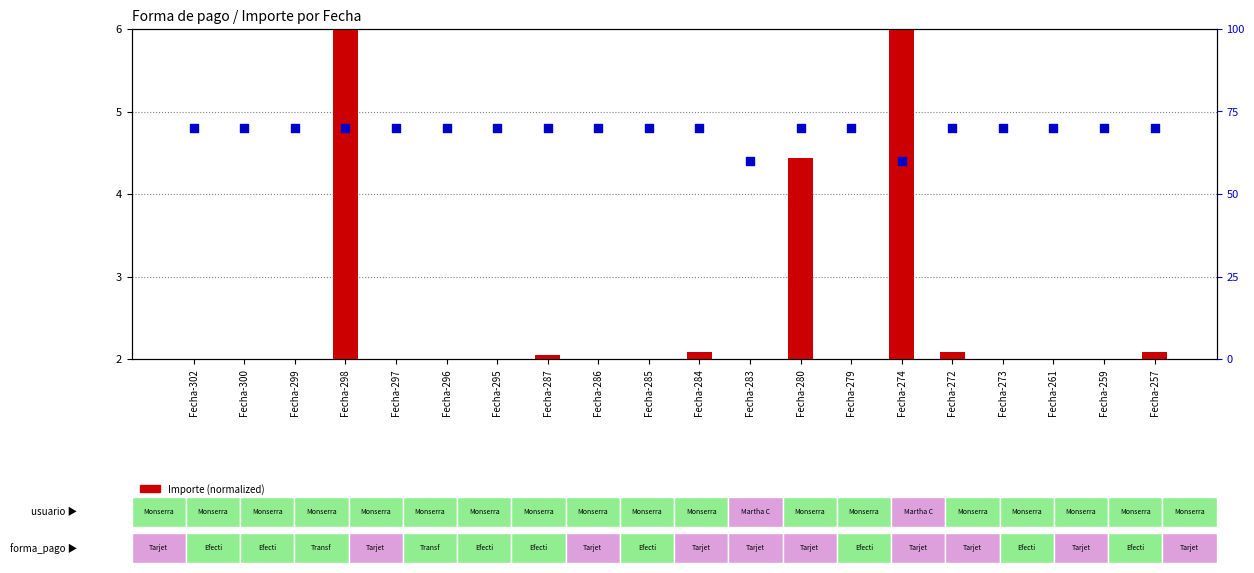

At which category is the sum across all series the highest?

Fecha-298